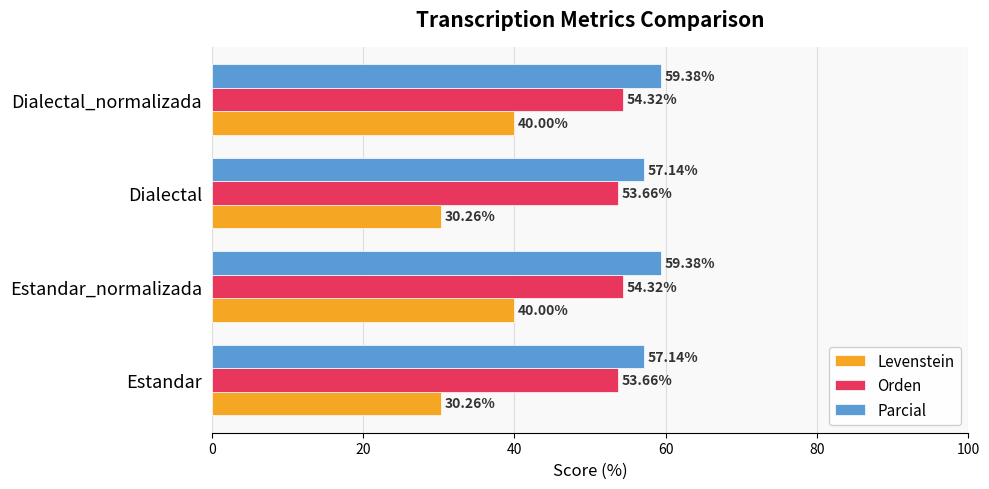

Between Dialectal and Dialectal_normalizada, which series saw the biggest shift?

Levenstein